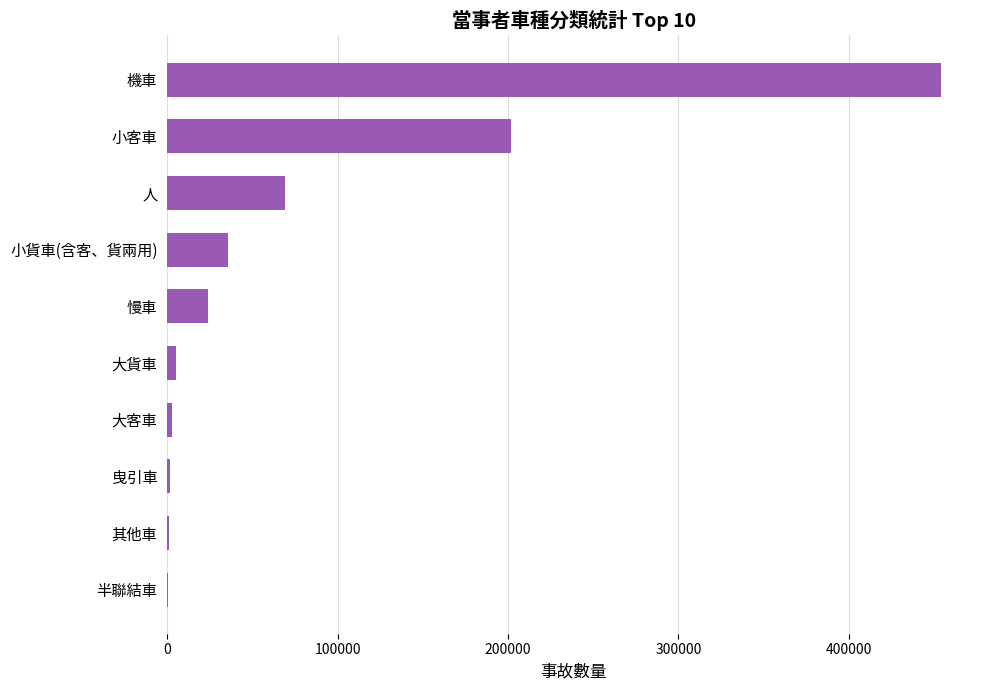

Which label corresponds to the largest value in the chart?

機車